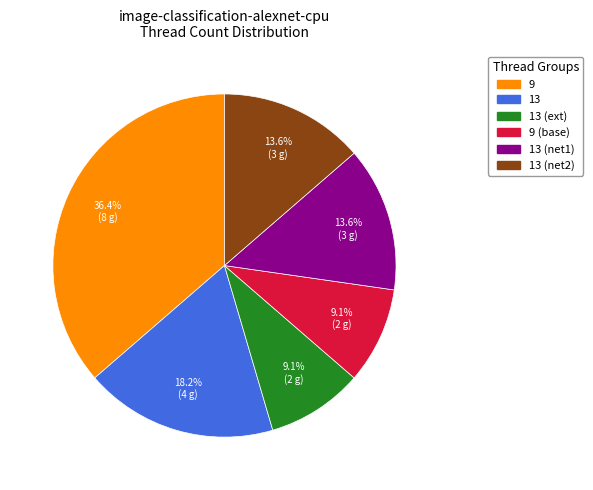

Is there any slice that represents more than half of the pie?

No